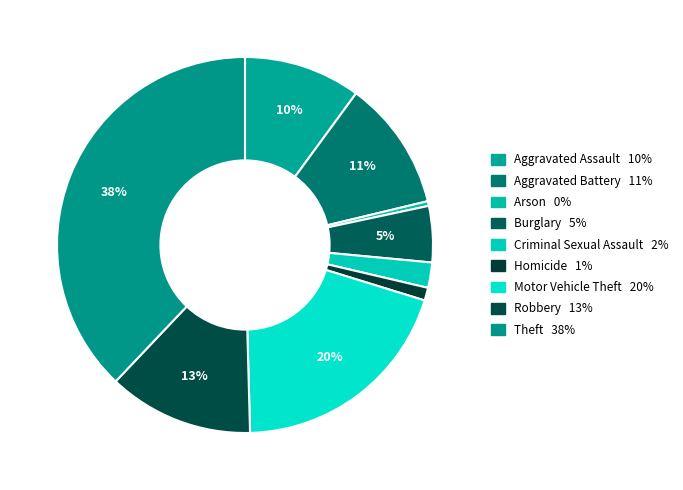

To the nearest percent, what is the difference between the largest and smallest slice percentages?

38%